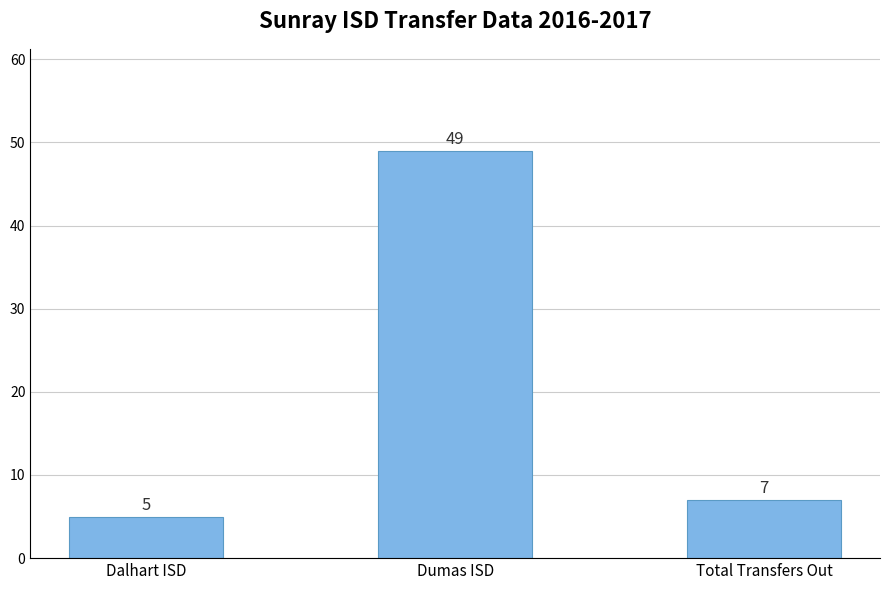

Reading left to right, what are all the values shown in this chart?

5	49	7